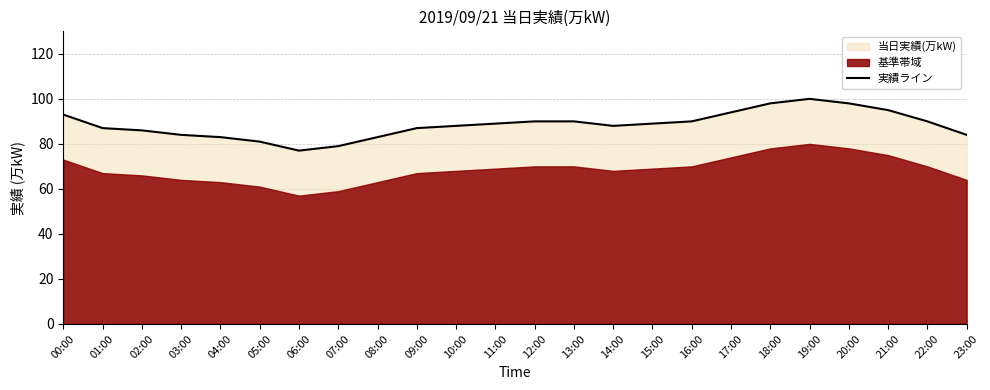

Does the chart have visible grid lines?

Yes